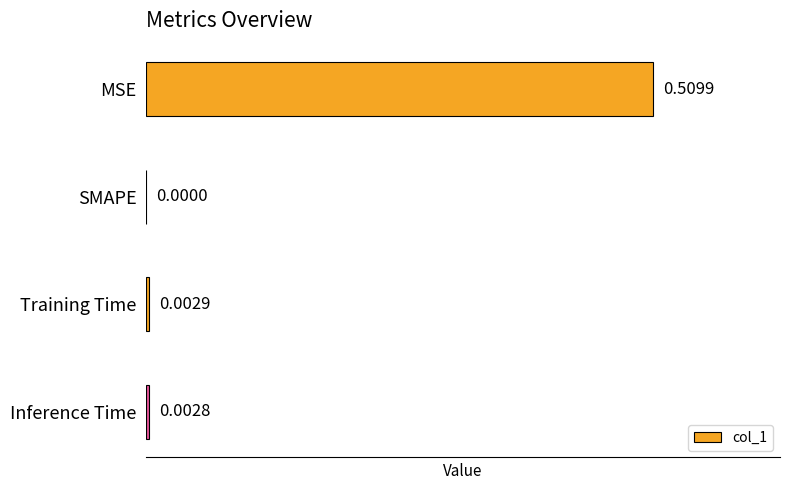

Are the bars horizontal?

Yes